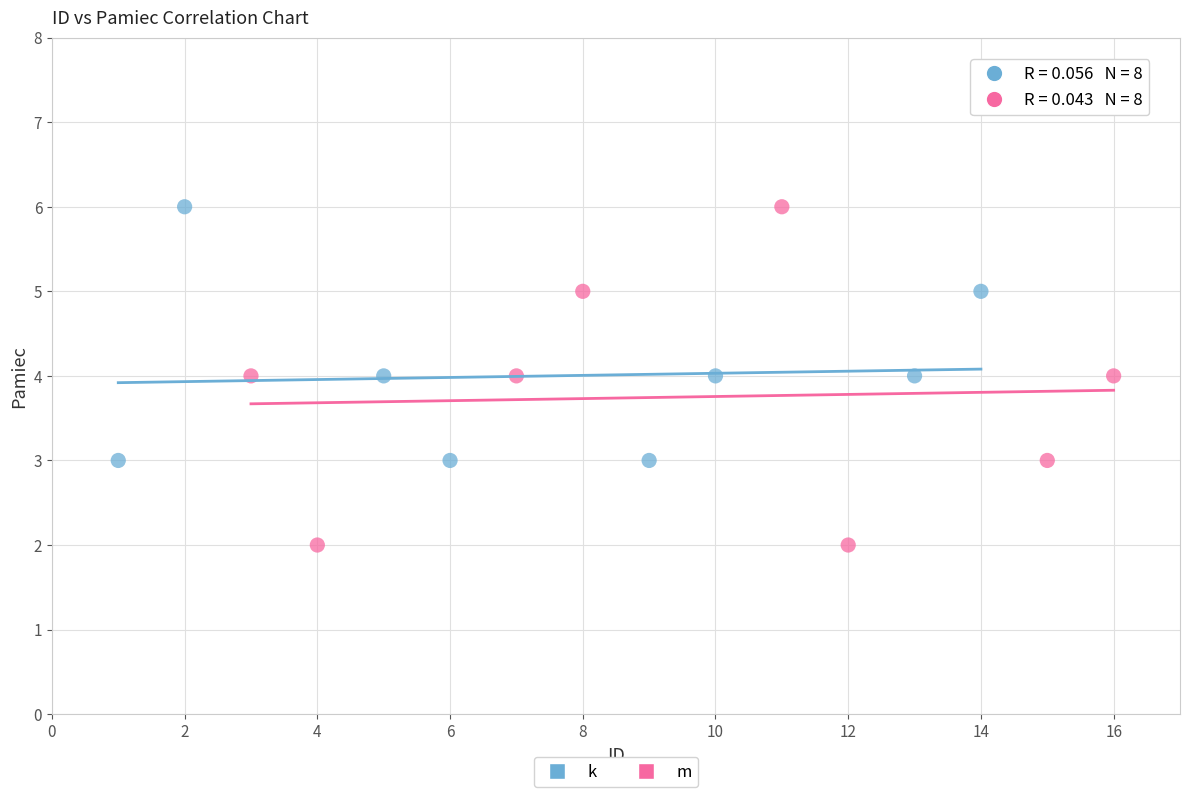

Which series has the largest Y range (max minus min)?

m